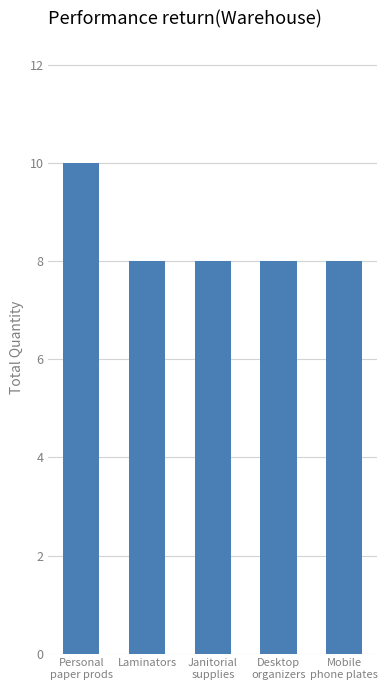

What is the greatest value displayed?

10